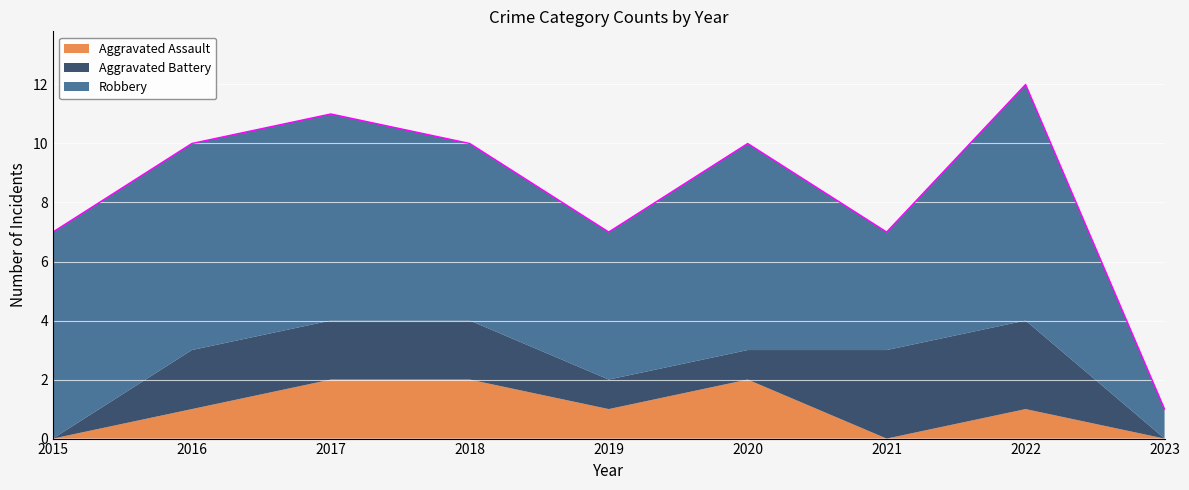

What is the difference between the second highest and minimum values in the Aggravated Battery series?

3